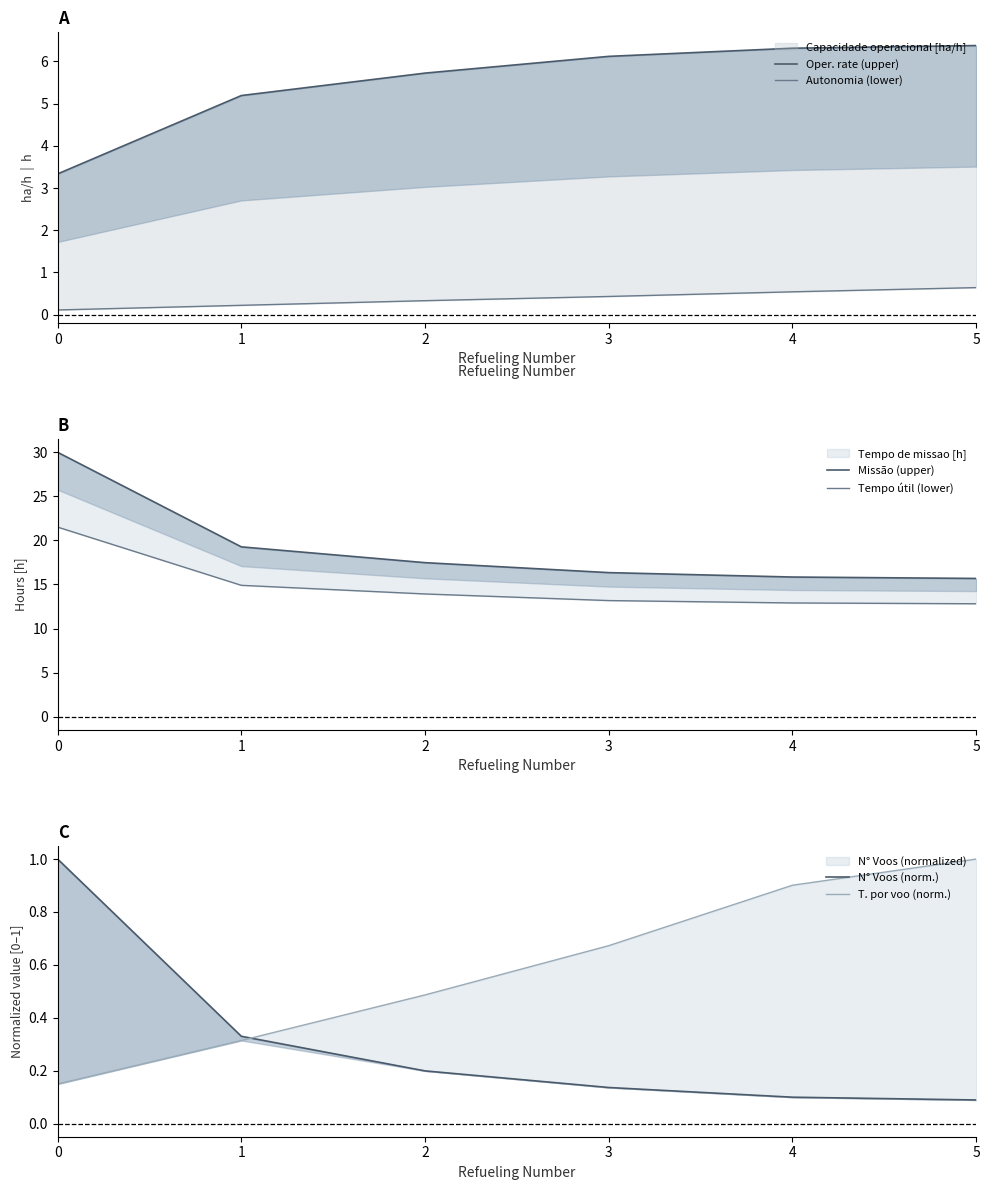

What is the value of the Missão (upper) point at the 5th from the left?

15.8